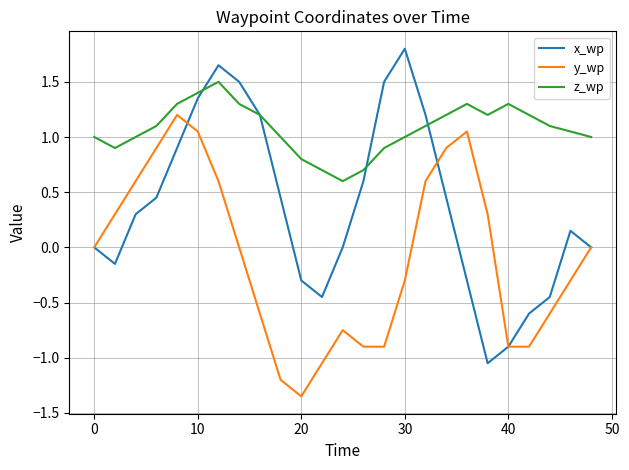

What is the highest value of the x_wp series?

1.8